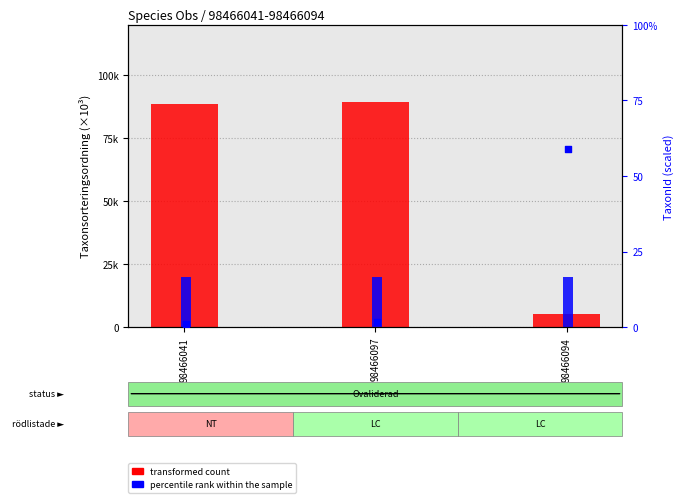

Which series reaches the minimum Y coordinate?

percentile rank within the sample